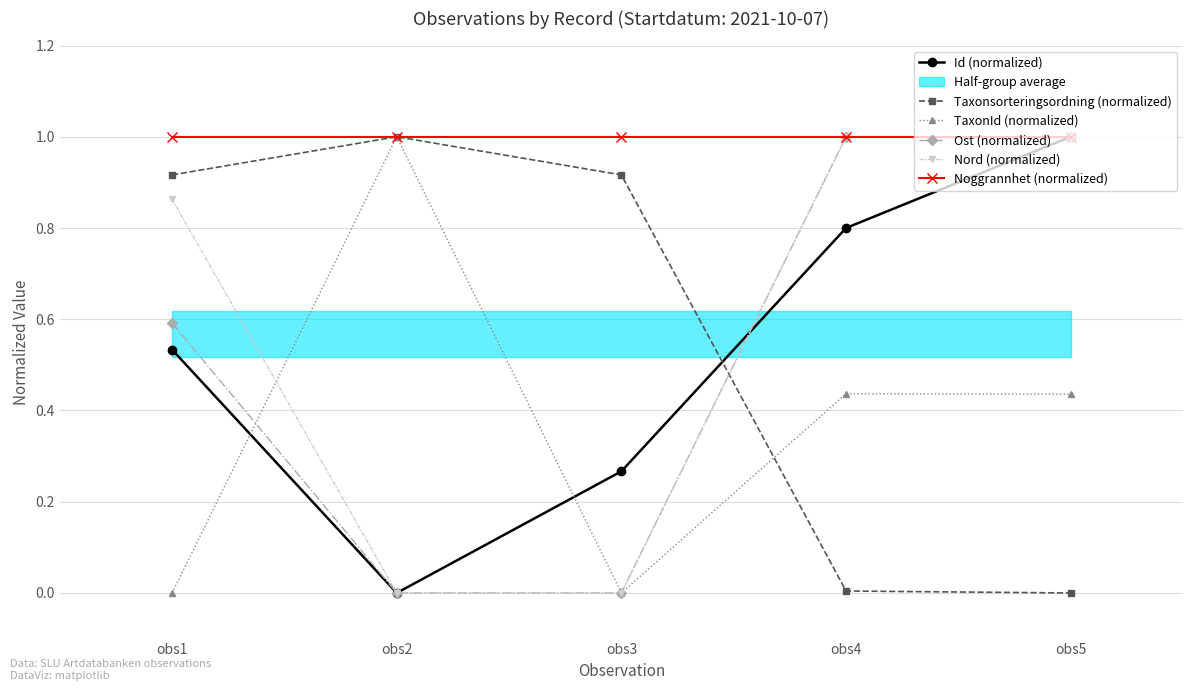

After their last crossing, which series has the higher values: TaxonId (normalized) or Id (normalized)?

Id (normalized)